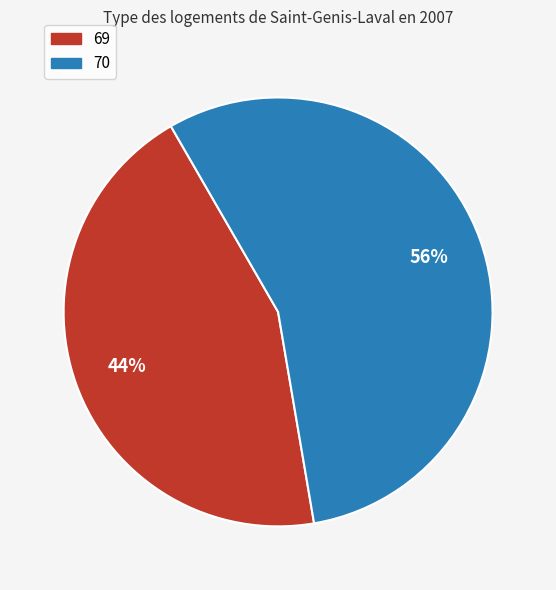

Does any single category account for the majority?

Yes